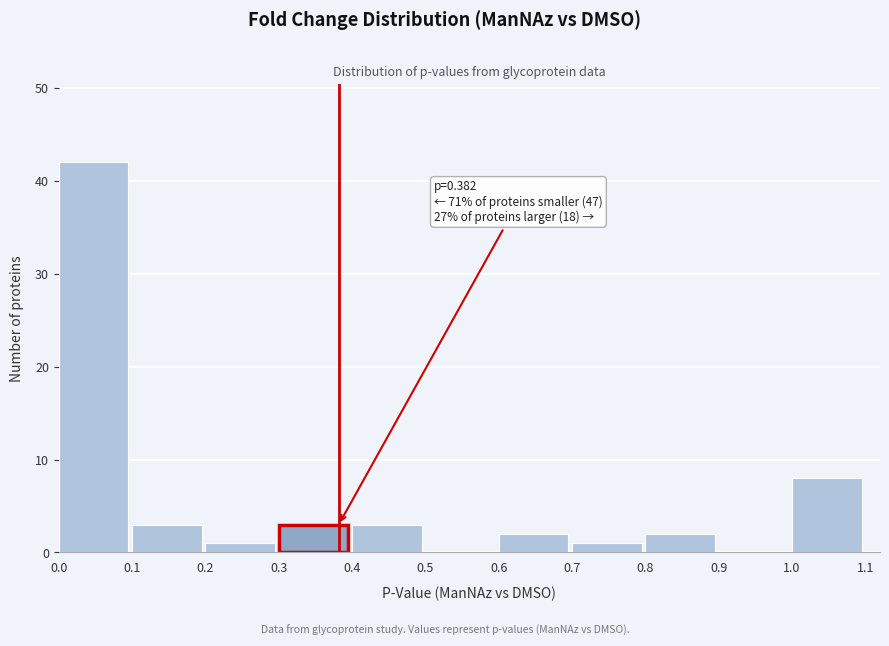

Over which range of the x-axis is the bar tallest?

0.0 to 0.1